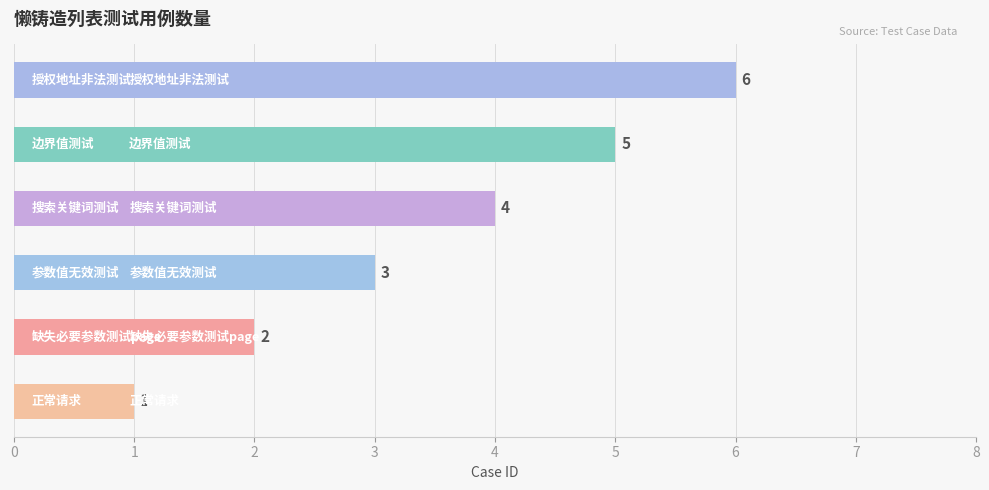

What is the sum of all values?

21